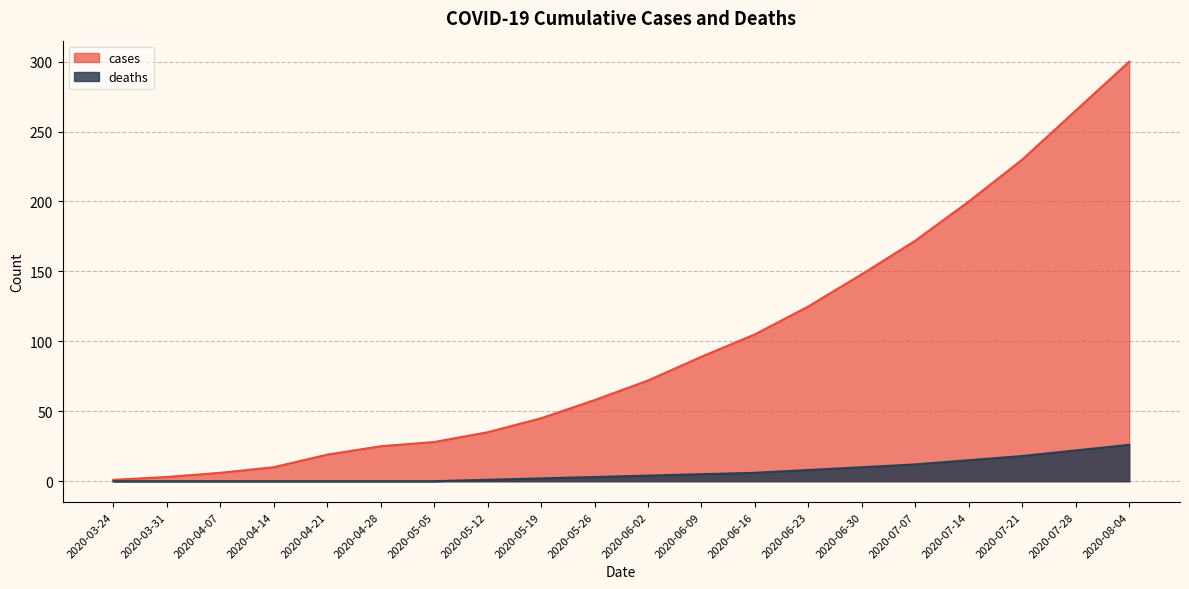

What is the average value of the deaths series?

7